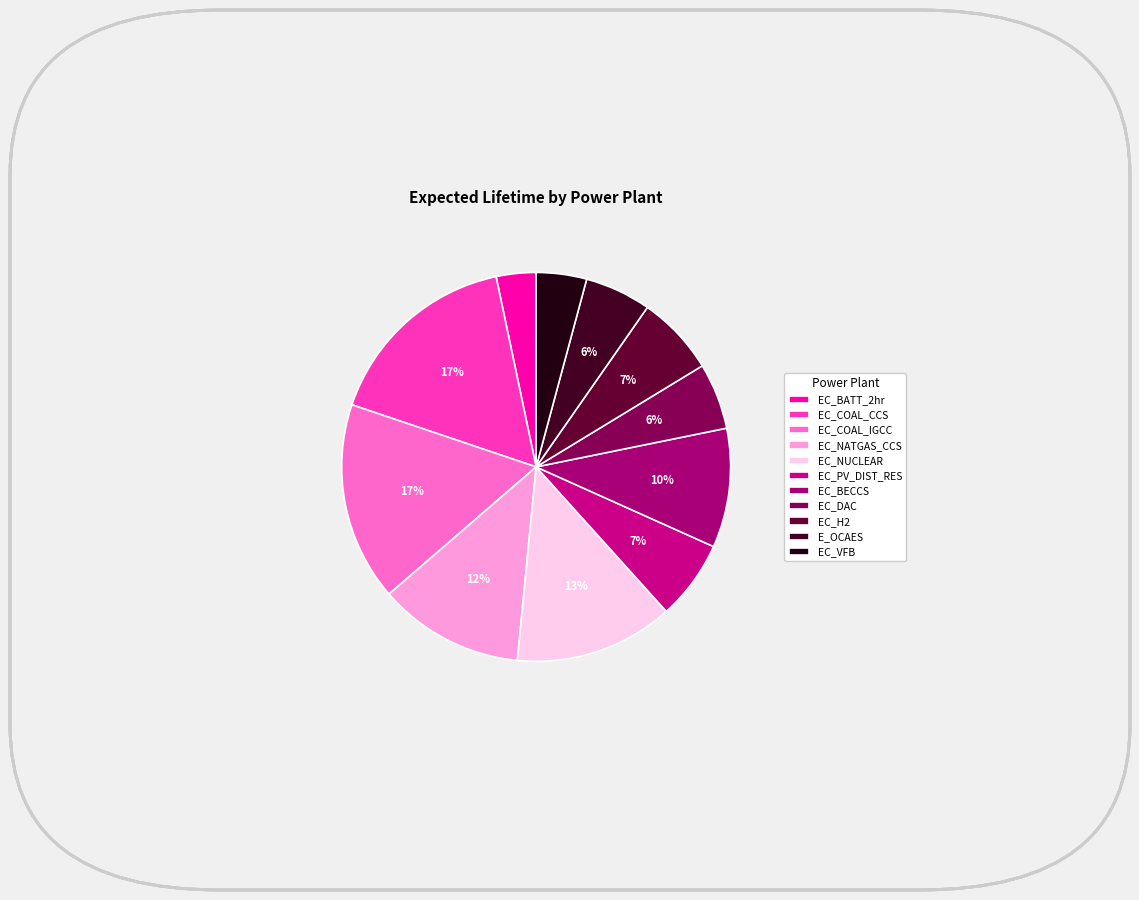

Is it true that EC_BECCS is 4% of the pie?

False